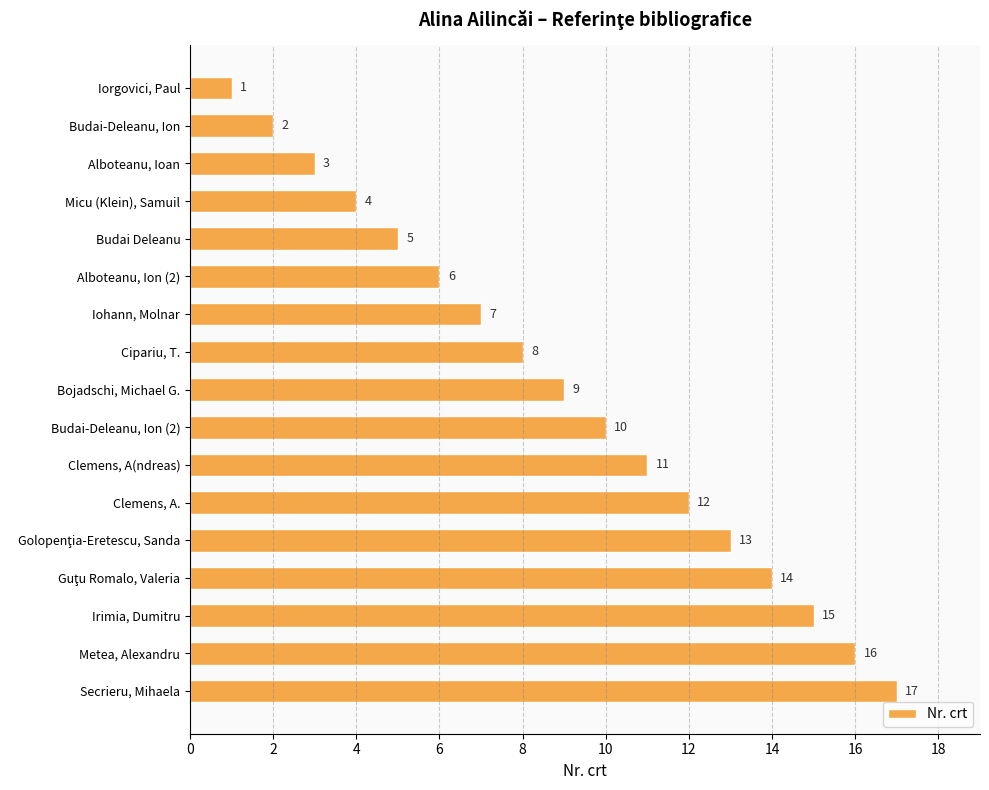

What value does the data have at Budai-Deleanu, Ion (2), to the nearest 5?

10